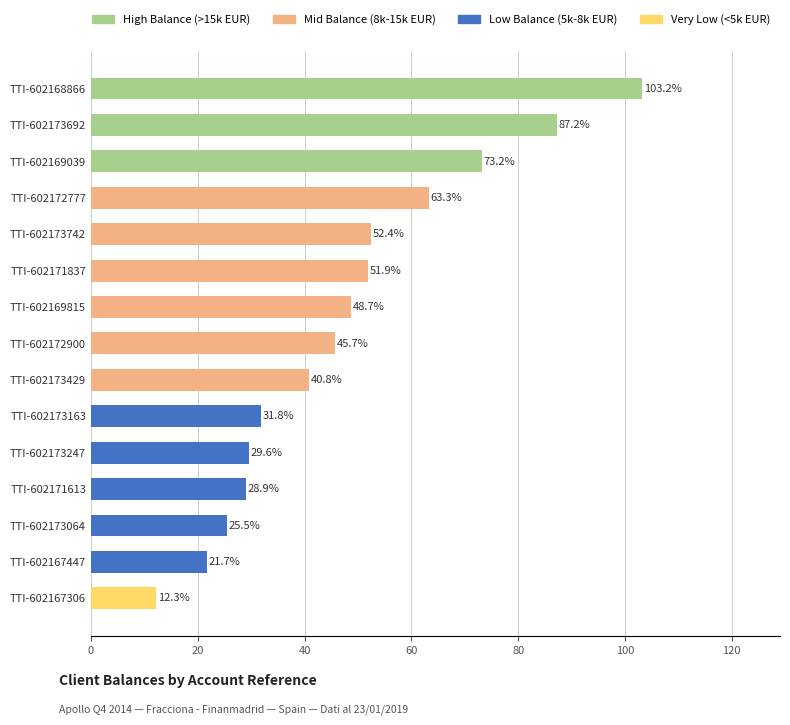

Reading top to bottom, what are all the values shown in this chart?

TTI-602168866=103.2	TTI-602173692=87.2	TTI-602169039=73.2	TTI-602172777=63.3	TTI-602173742=52.4	TTI-602171837=51.9	TTI-602169815=48.7	TTI-602172900=45.7	TTI-602173429=40.8	TTI-602173163=31.8	TTI-602173247=29.6	TTI-602171613=28.9	TTI-602173064=25.5	TTI-602167447=21.7	TTI-602167306=12.3